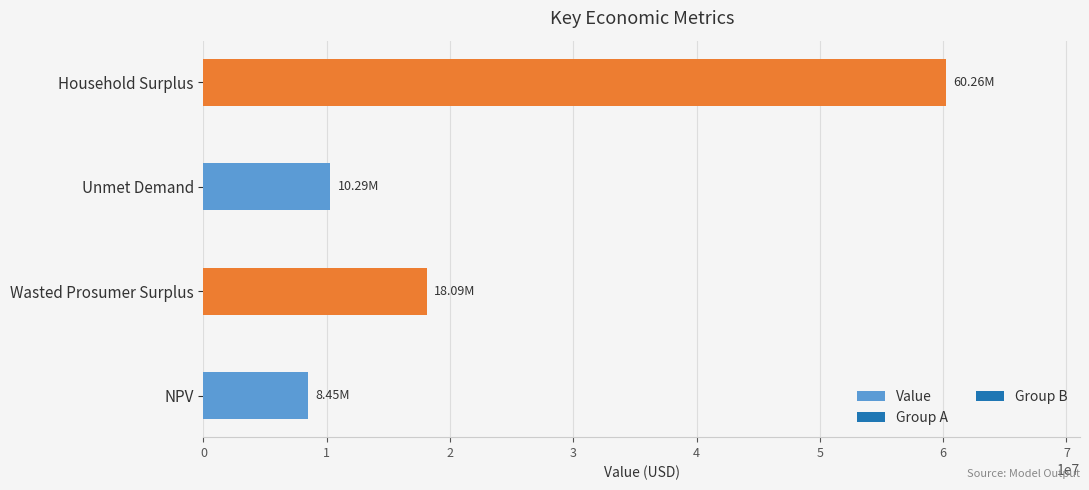

List the labels in order of value, largest first.

Household Surplus, Wasted Prosumer Surplus, Unmet Demand, NPV